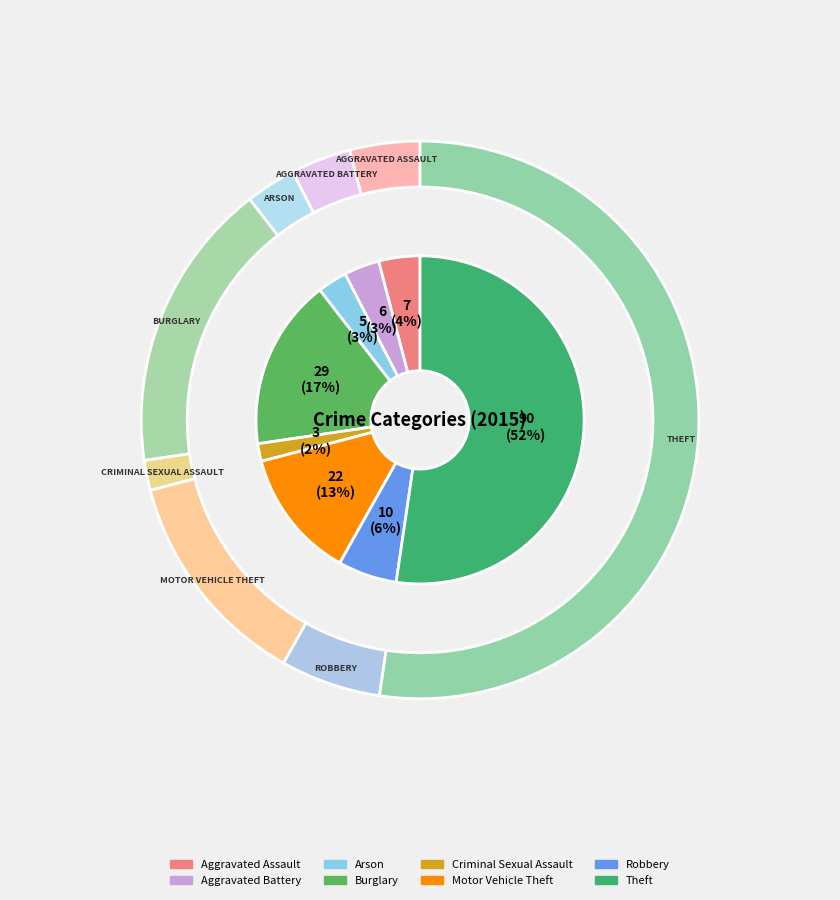

Rank the categories by value from highest to lowest.

Theft, Burglary, Motor Vehicle Theft, Robbery, Aggravated Assault, Aggravated Battery, Arson, Criminal Sexual Assault